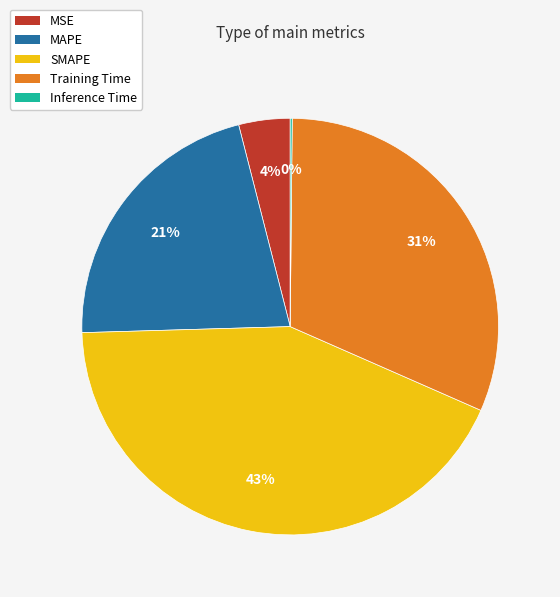

Is the sum of MSE and Training Time greater than half?

No